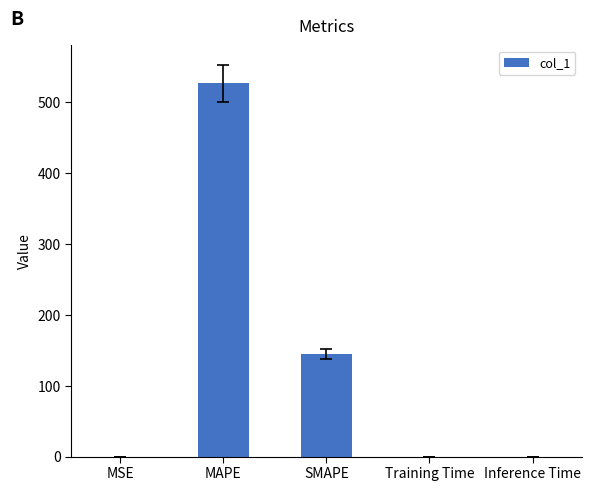

Between SMAPE and Inference Time, which is larger?

SMAPE